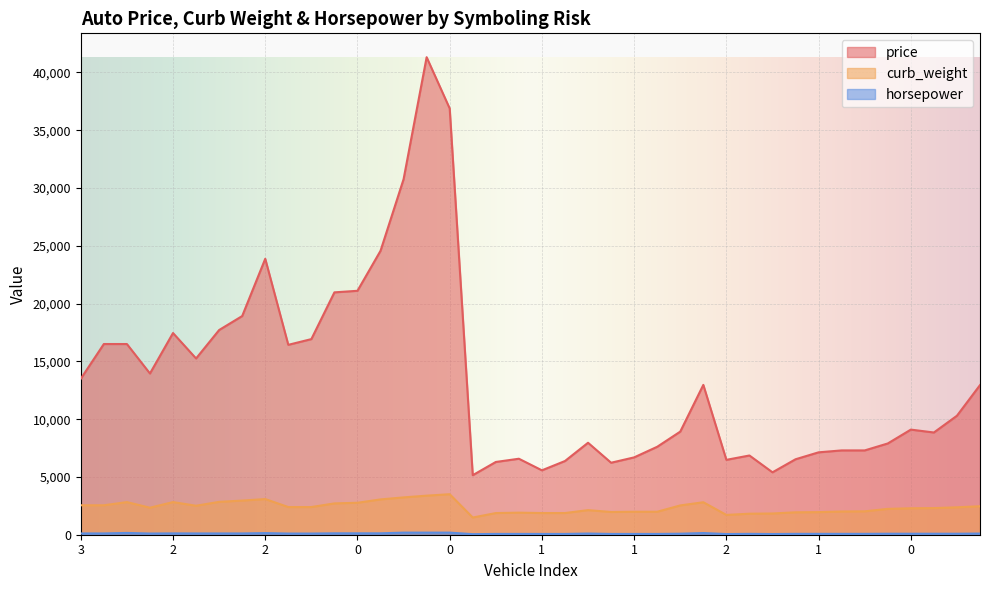

What is the difference between the maximum and minimum values in the price series?

36164